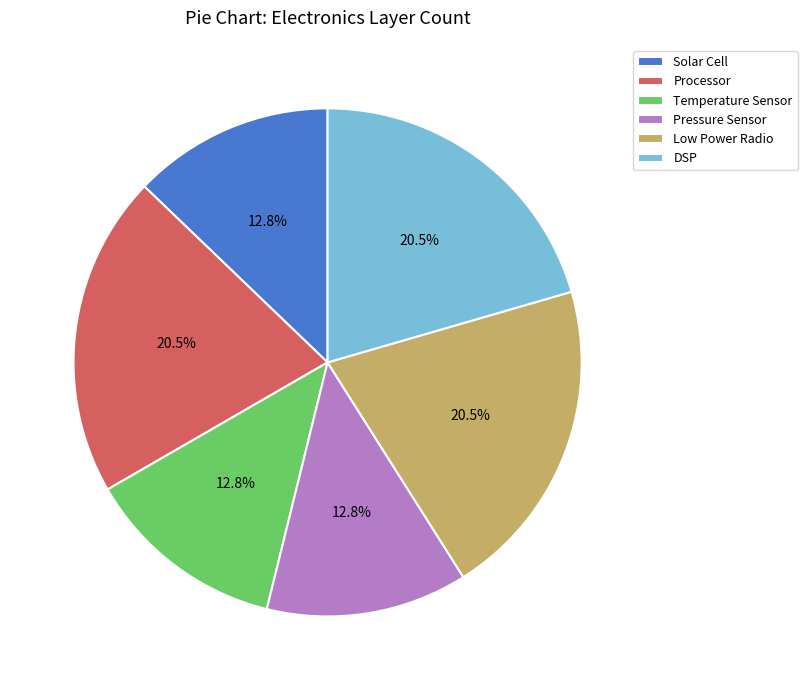

How many segments does this pie chart have?

6